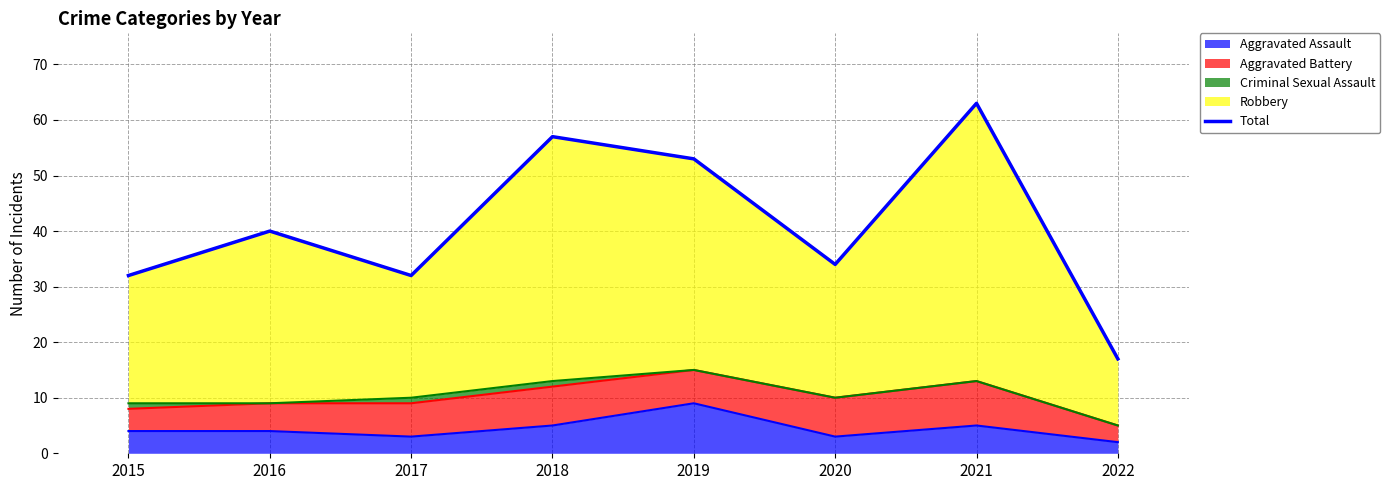

What is the value of the 6th point from the left?

34